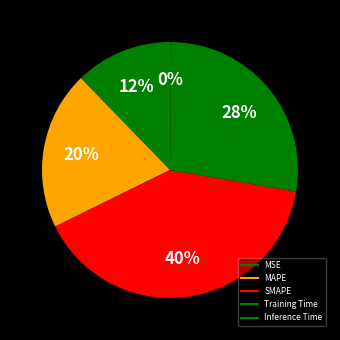

To the nearest percent, what portion does MAPE represent?

20%